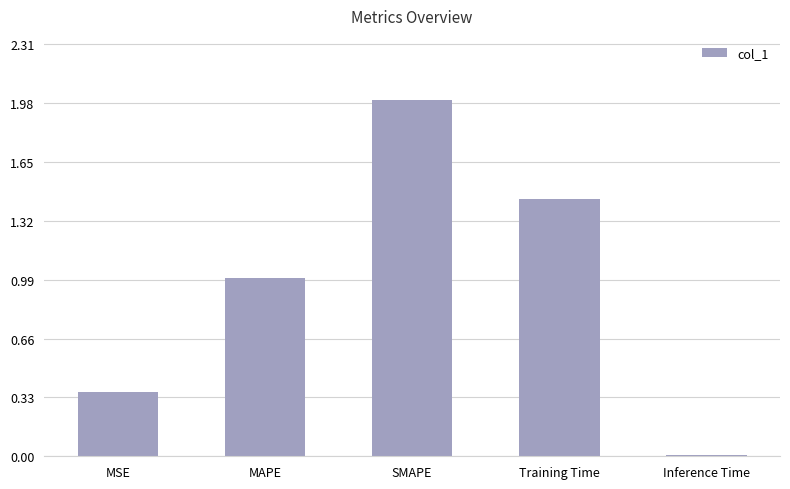

Rank the categories by value from highest to lowest.

SMAPE, Training Time, MAPE, MSE, Inference Time